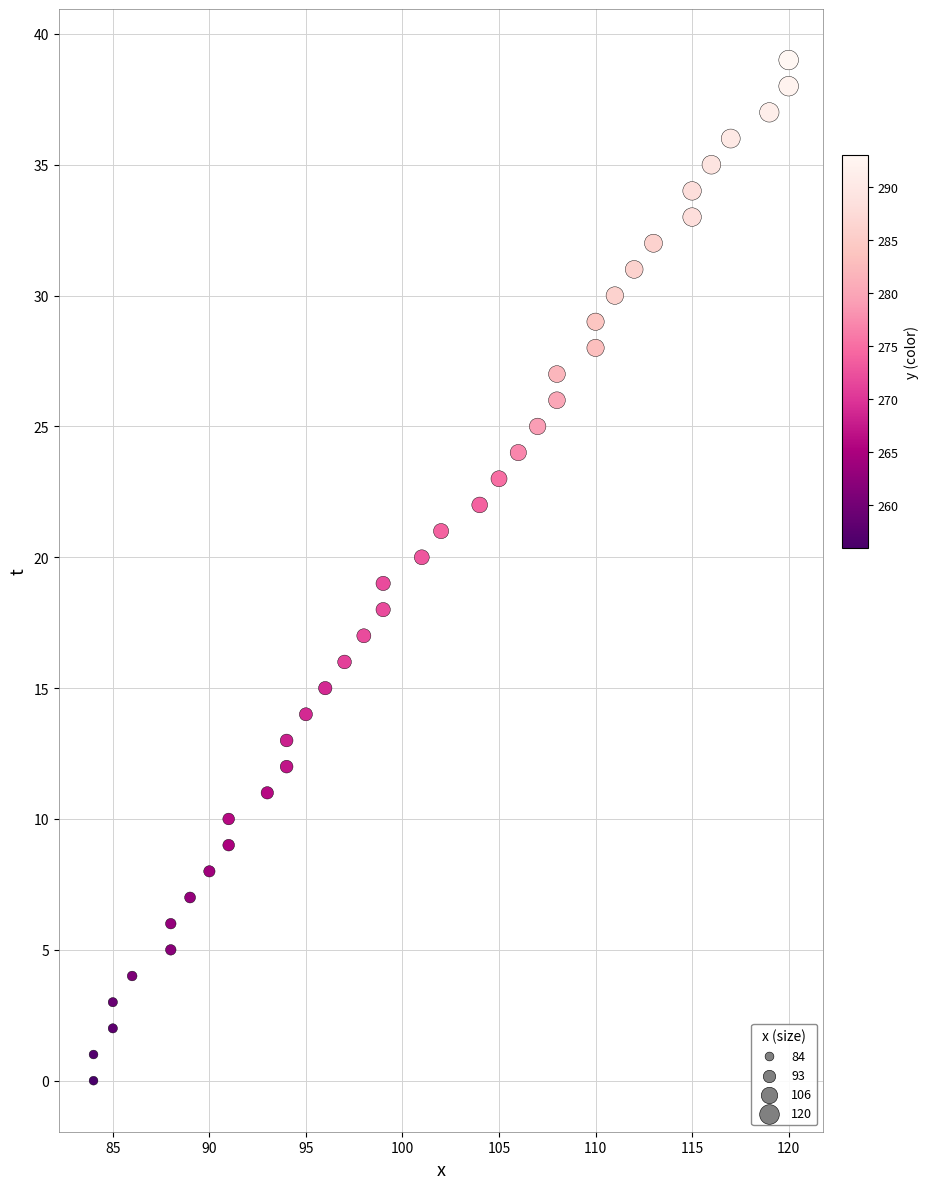

What is the range of X values (max minus min)?

36